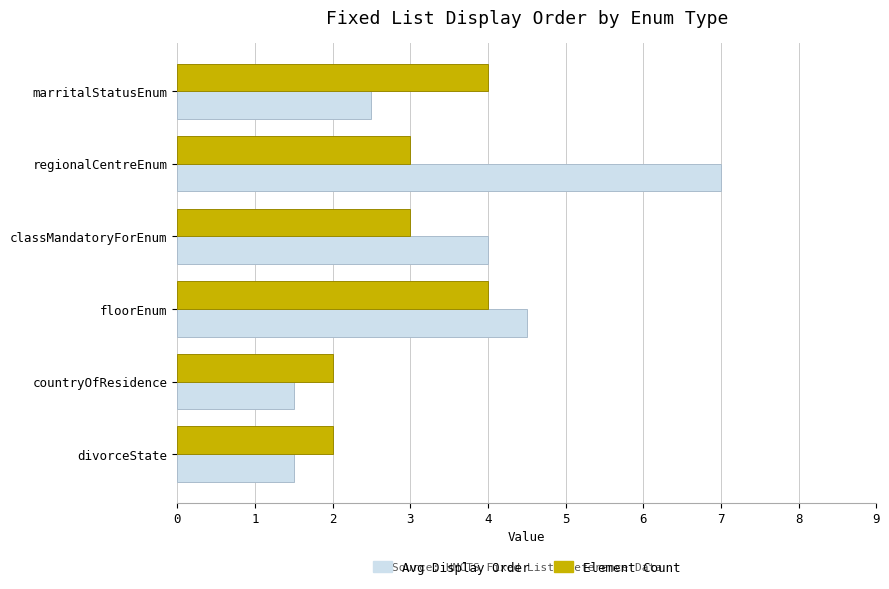

What are all the series names shown in the legend?

Avg Display Order, Element Count